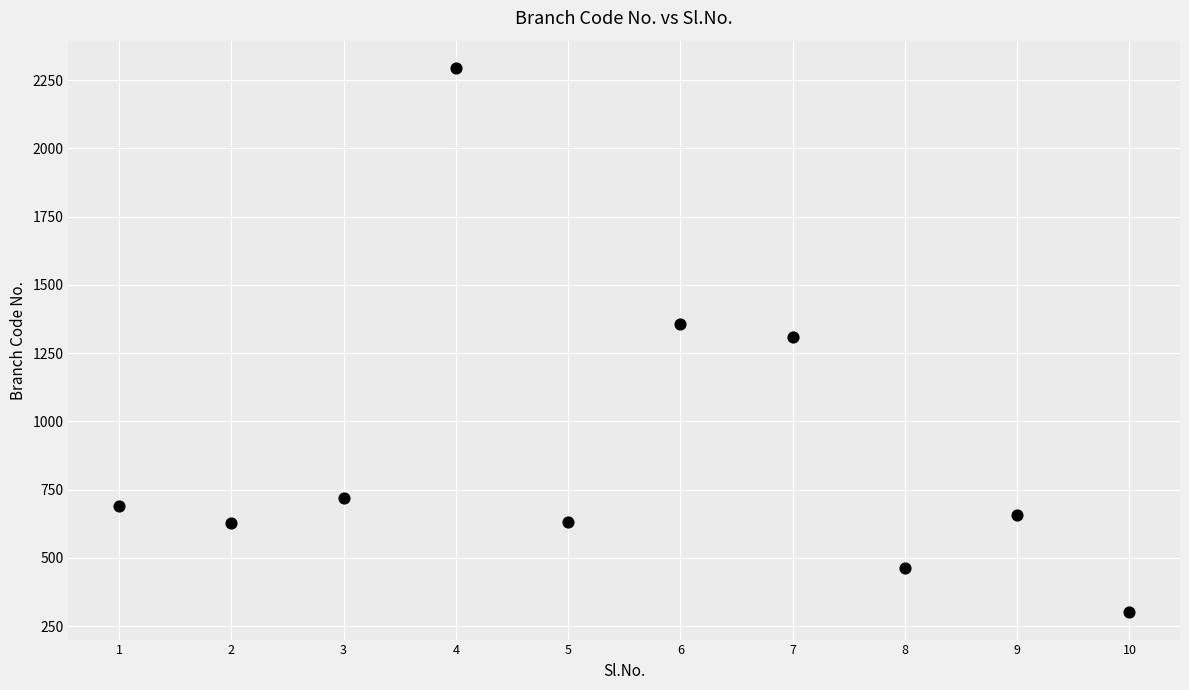

What is the average Y value?

904